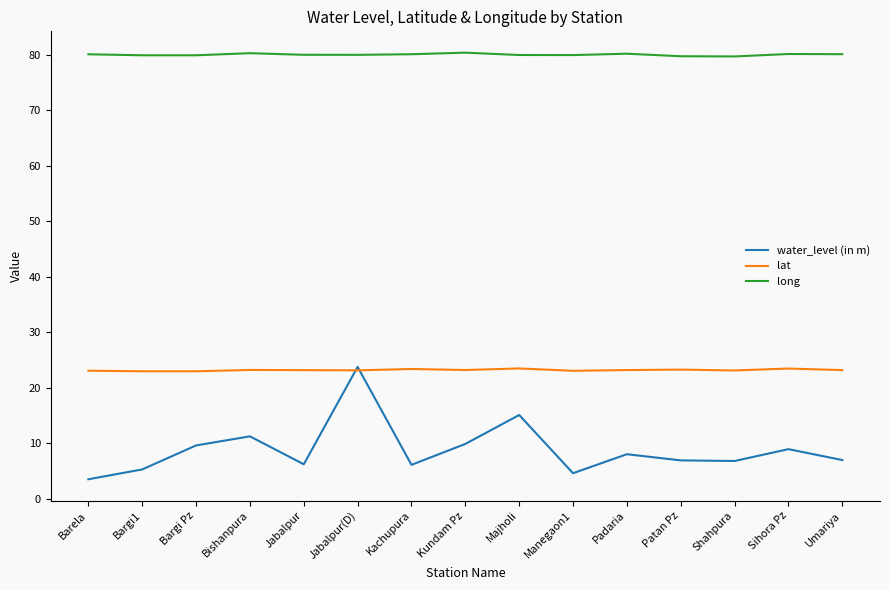

True or false: water_level (in m) has more than 1 interior local peaks.

True